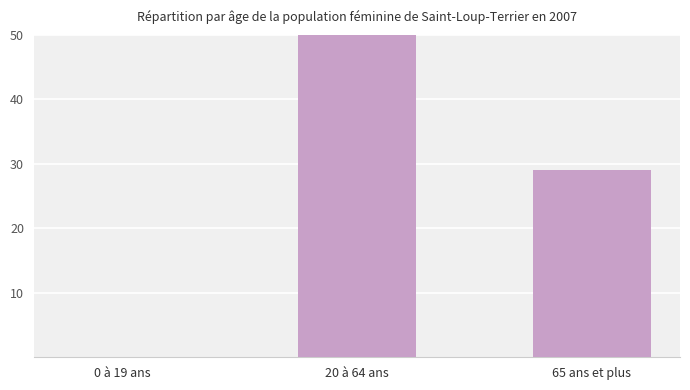

Reading left to right, what are all the values shown in this chart?

0 à 19 ans=0	20 à 64 ans=64	65 ans et plus=29